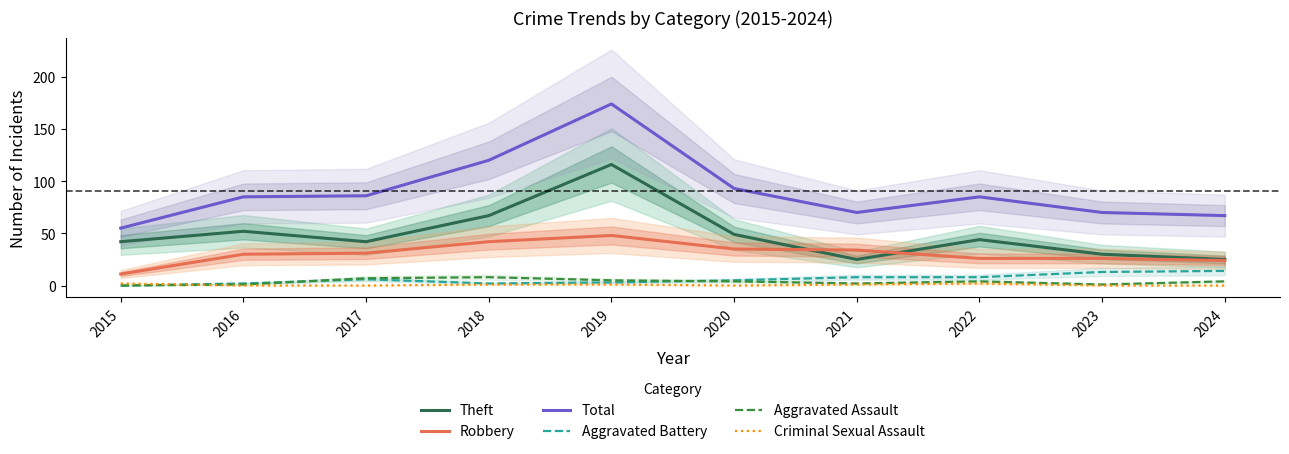

Reading right to left, list all the values displayed in this chart.

Theft: 2024=25	2023=30	2022=44	2021=25	2020=49	2019=116	2018=67	2017=42	2016=52	2015=42
Robbery: 2024=24	2023=26	2022=26	2021=34	2020=35	2019=48	2018=42	2017=31	2016=30	2015=11
Total: 2024=67	2023=70	2022=85	2021=70	2020=93	2019=174	2018=120	2017=86	2016=85	2015=55
Aggravated Battery: 2024=14	2023=13	2022=8	2021=8	2020=5	2019=3	2018=2	2017=6	2016=2	2015=0
Aggravated Assault: 2024=4	2023=1	2022=4	2021=2	2020=4	2019=5	2018=8	2017=7	2016=1	2015=0
Criminal Sexual Assault: 2024=0	2023=0	2022=2	2021=1	2020=0	2019=1	2018=1	2017=0	2016=0	2015=2